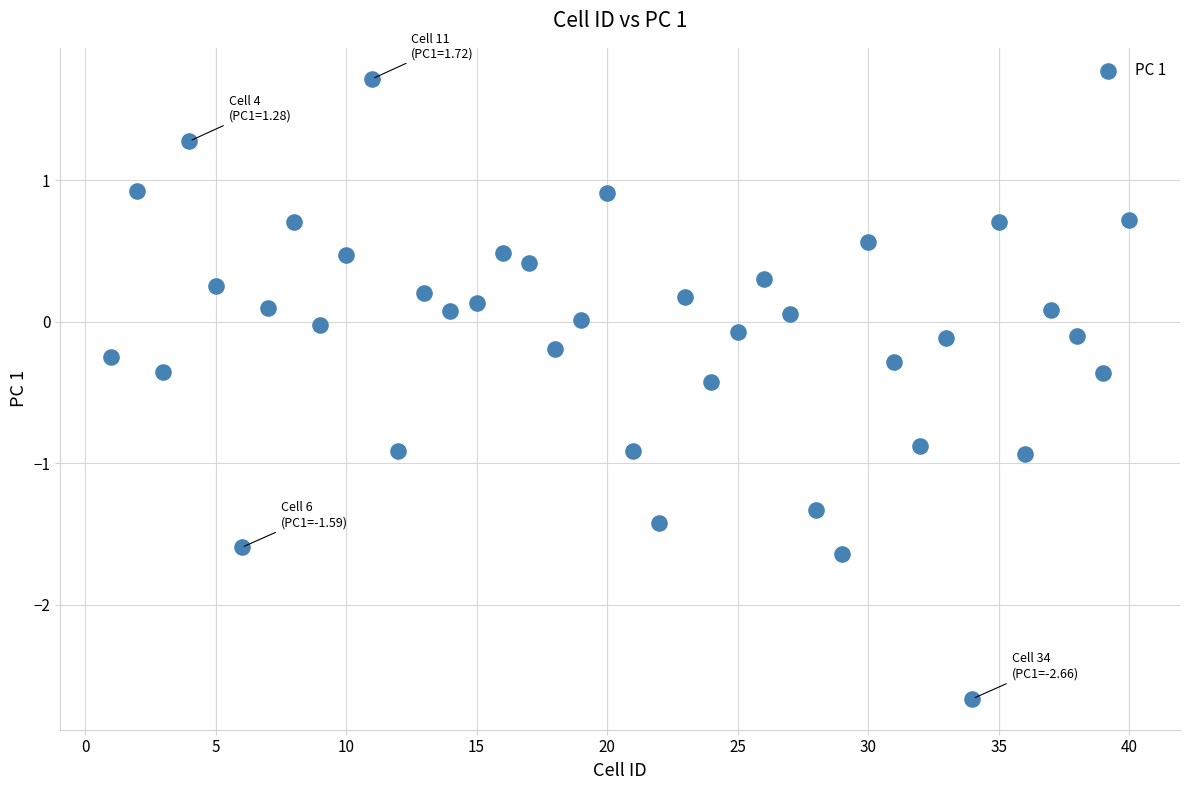

Count the number of points in this scatter plot.

40